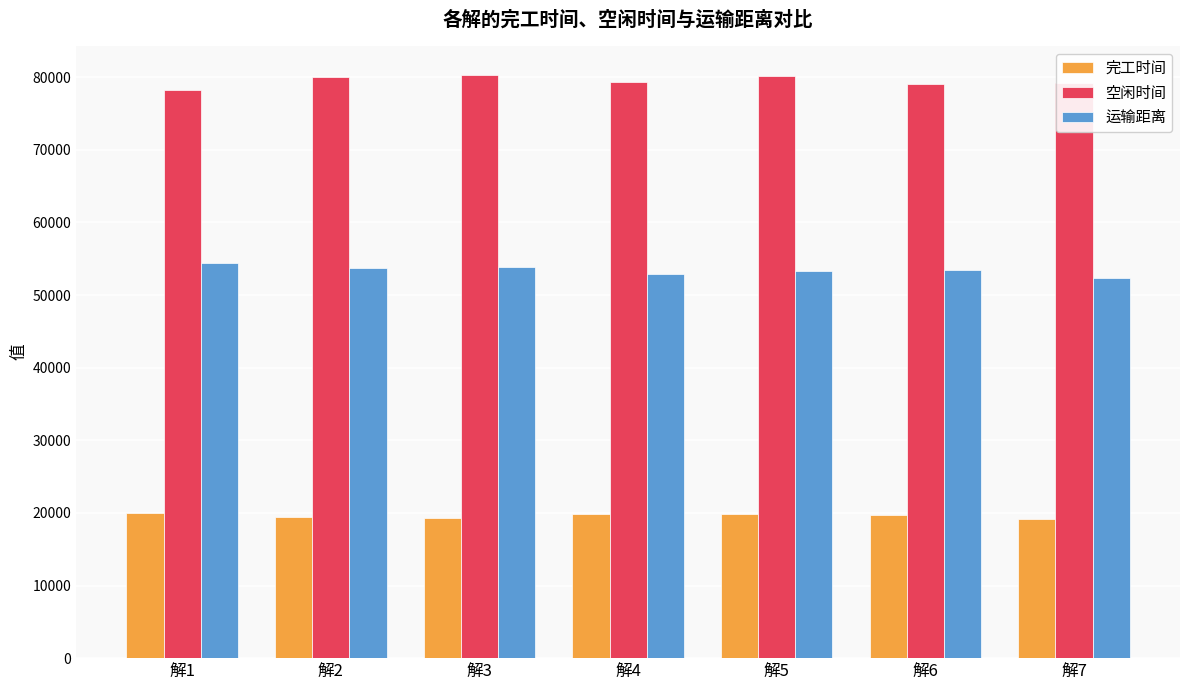

Rank the series by their maximum value, from lowest to highest.

完工时间, 运输距离, 空闲时间